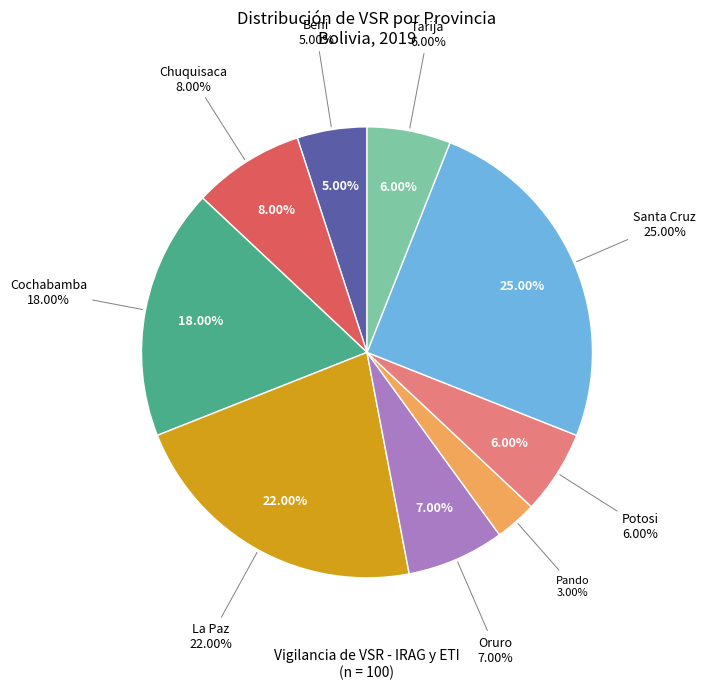

To the nearest percent, what is the combined percentage of Potosi and Pando?

9%